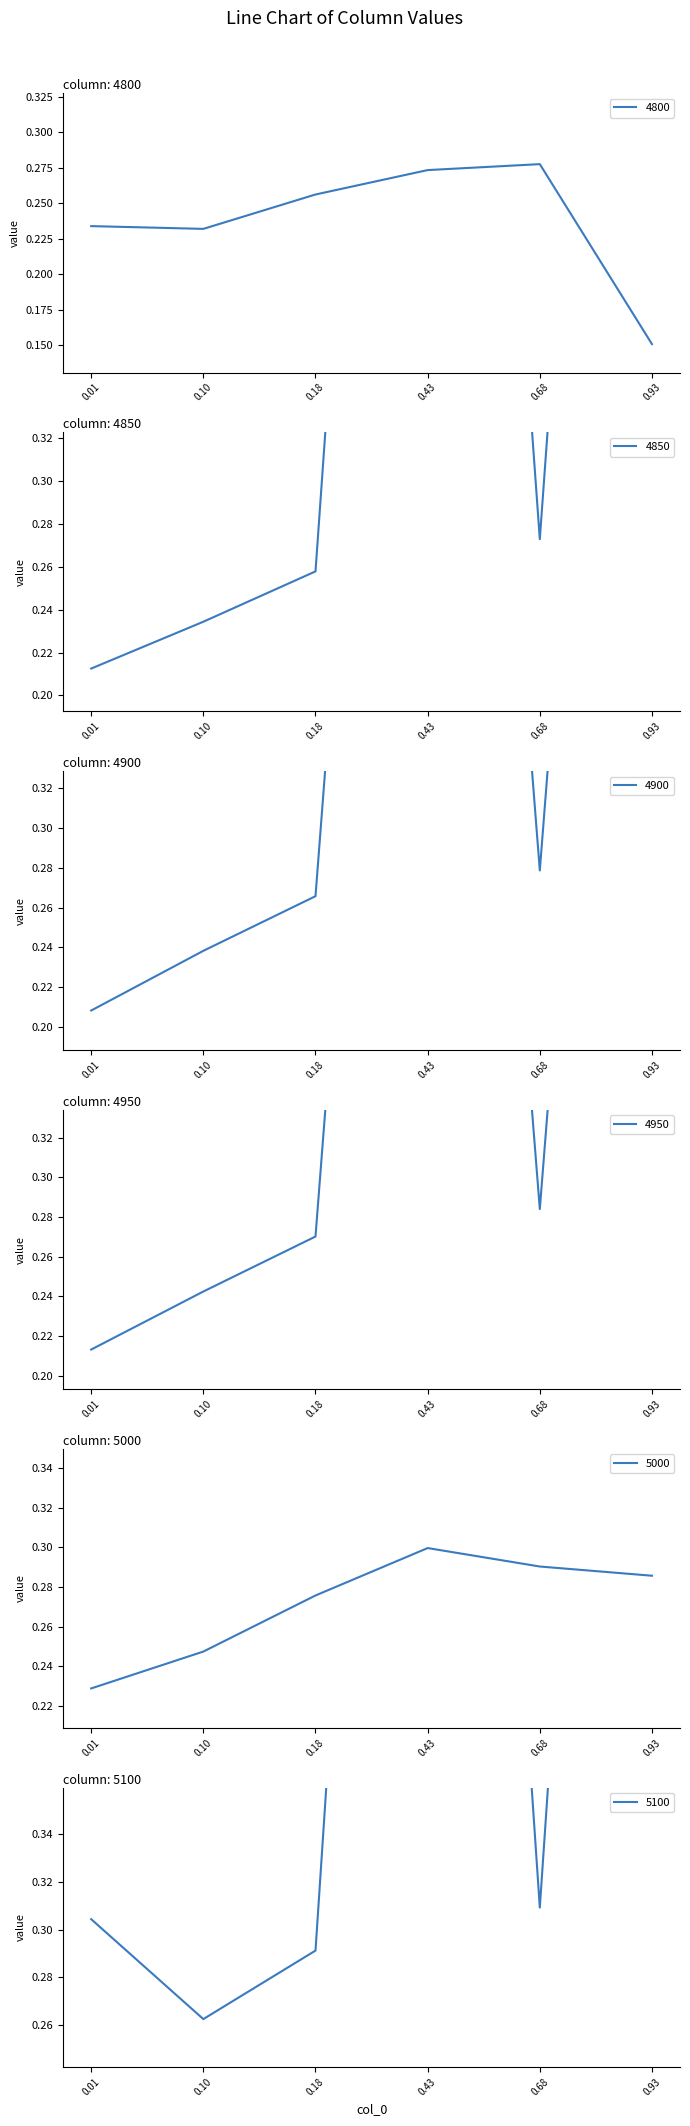

Is it true that 4800 equals 0.1 at 0.43?

False